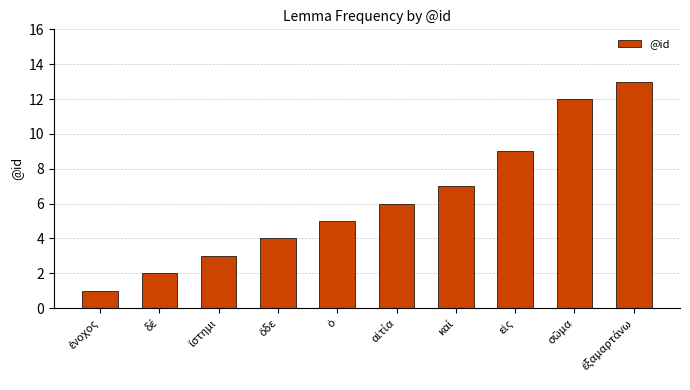

What is the difference between the maximum and second lowest values?

11